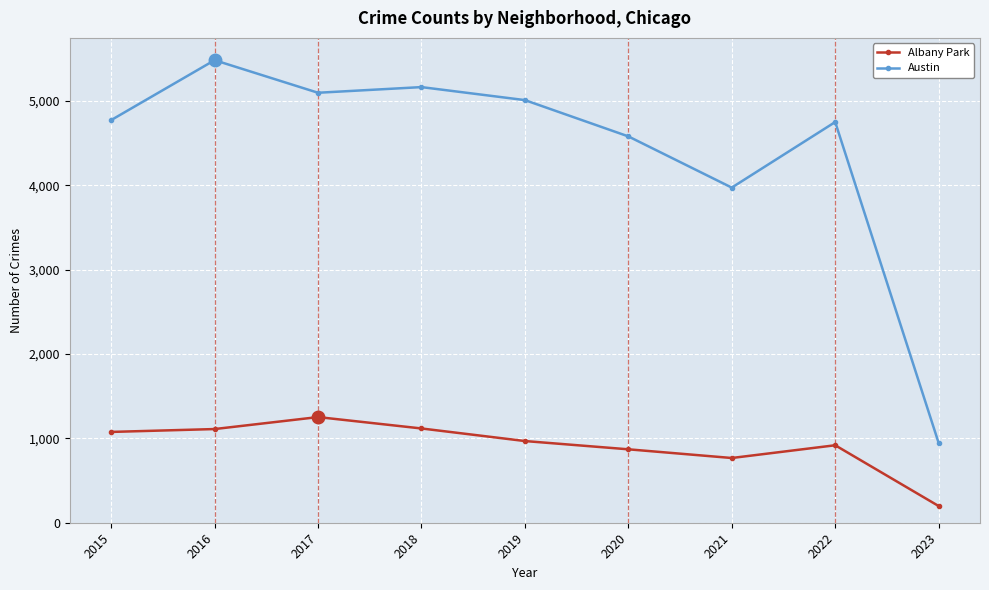

How many data points does each series have?

9